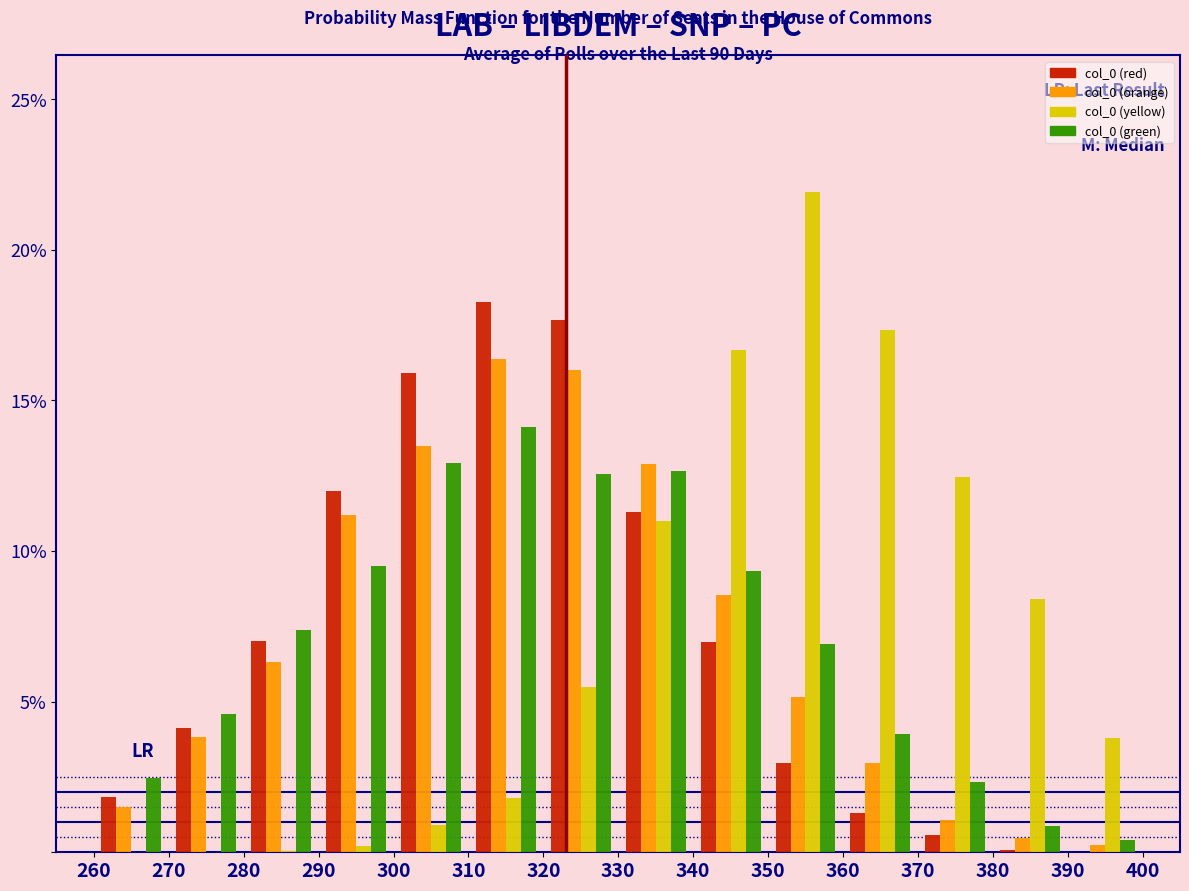

In the col_0 (green) series, which range on the x-axis has the tallest bar?

310 to 320